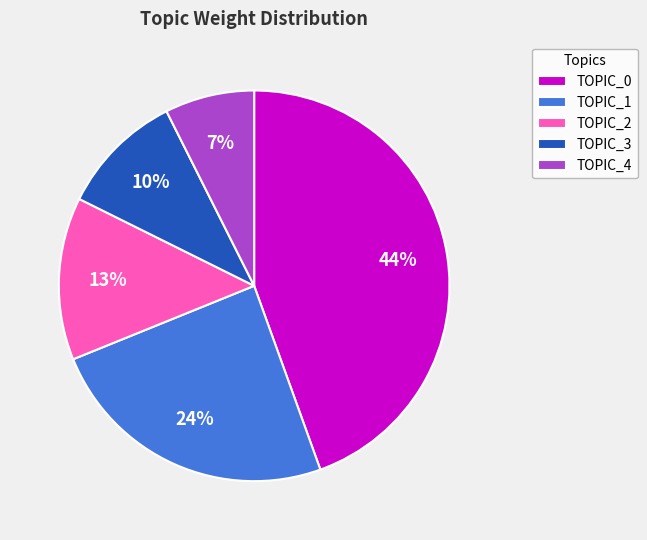

What percentage is the TOPIC_4 slice, to the nearest percent?

7%